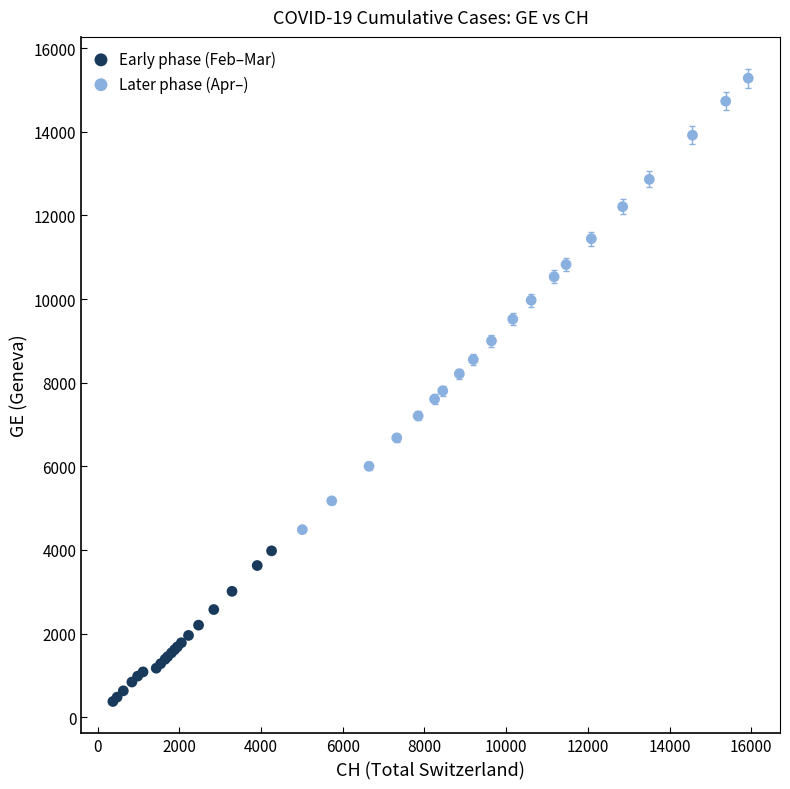

Which series reaches the maximum Y coordinate?

Later phase (Apr–)